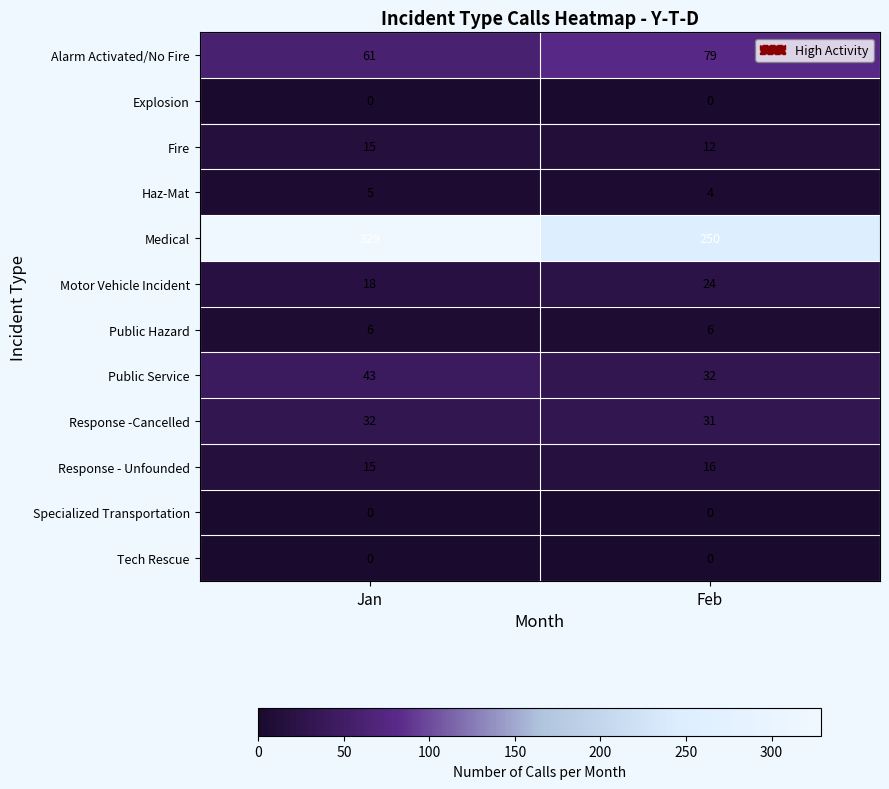

Reading right to left, transcribe all the data shown in this chart.

Alarm Activated/No Fire: Feb=79	Jan=61
Explosion: Feb=0	Jan=0
Fire: Feb=12	Jan=15
Haz-Mat: Feb=4	Jan=5
Medical: Feb=250	Jan=329
Motor Vehicle Incident: Feb=24	Jan=18
Public Hazard: Feb=6	Jan=6
Public Service: Feb=32	Jan=43
Response -Cancelled: Feb=31	Jan=32
Response - Unfounded: Feb=16	Jan=15
Specialized Transportation: Feb=0	Jan=0
Tech Rescue: Feb=0	Jan=0